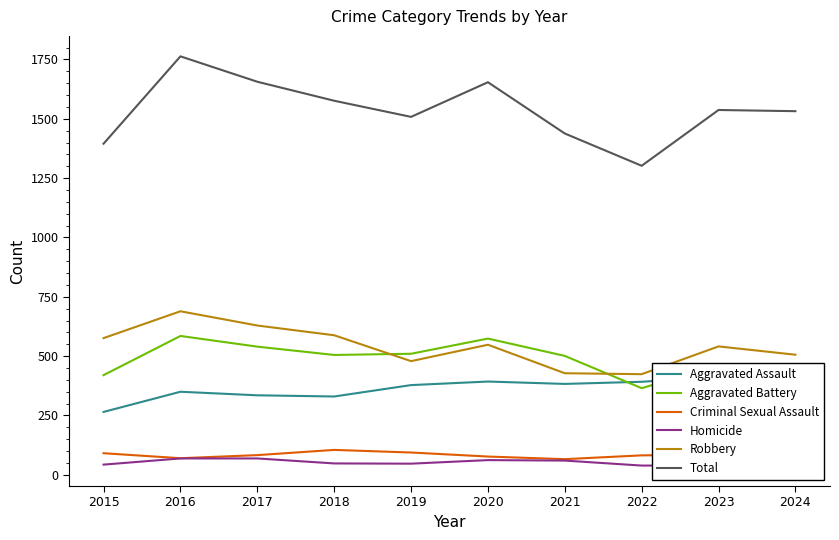

Which has a higher value, 2022 or 2019?

2022